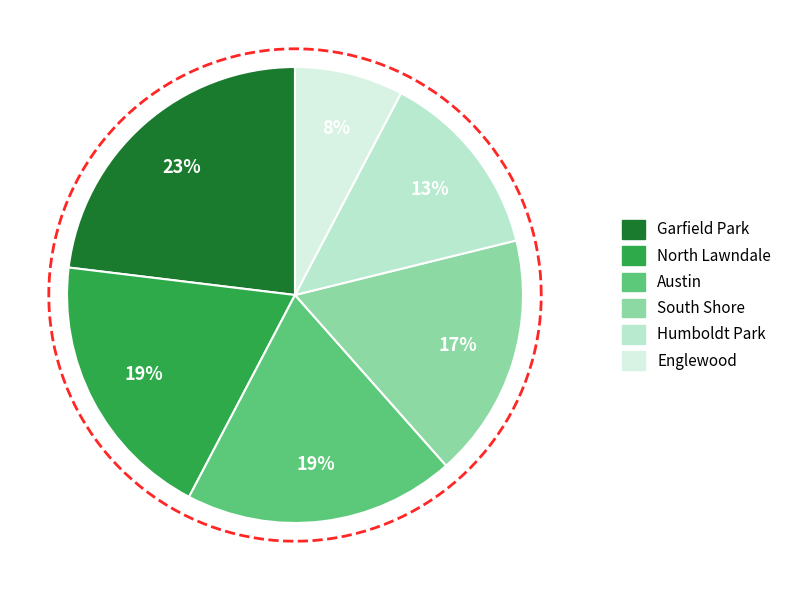

Do North Lawndale and South Shore together represent more than half of the pie?

No